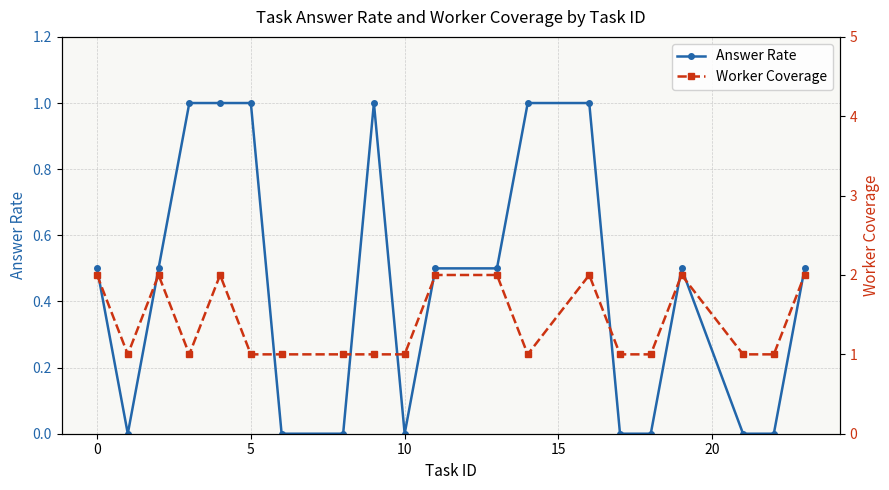

True or false: Worker Coverage and Answer Rate cross at least once.

False